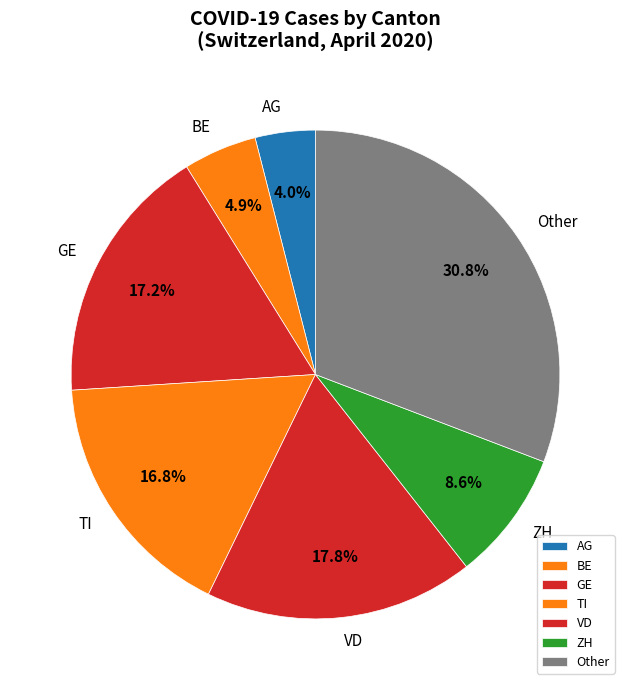

To the nearest percent, what is the difference between the largest and smallest slice percentages?

27%